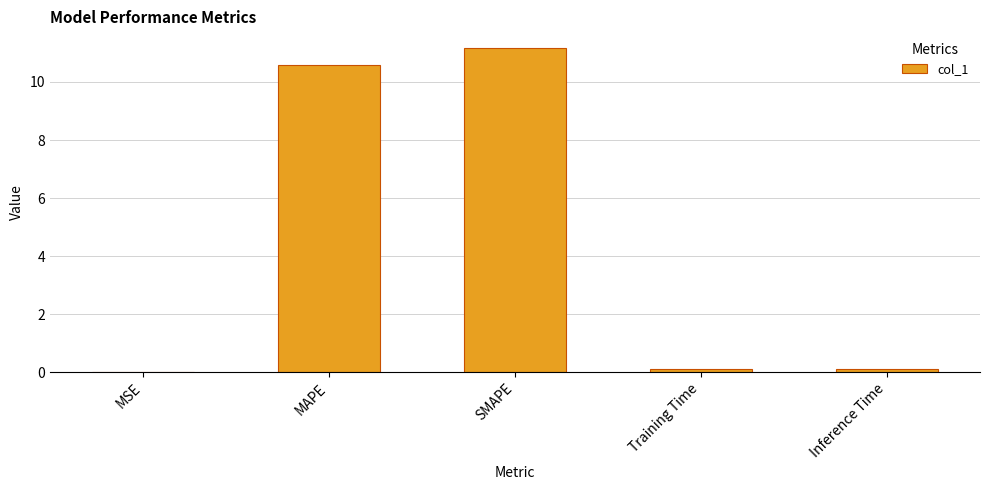

The value at MAPE is 3.2. True or false?

False